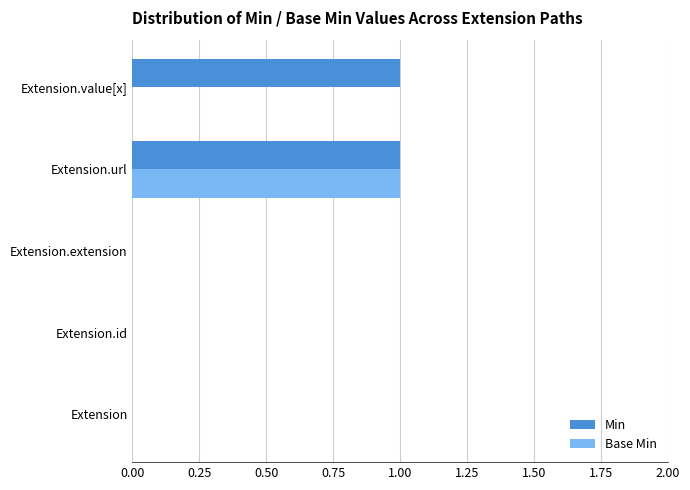

The Min series shows 0 at Extension. True or false?

True